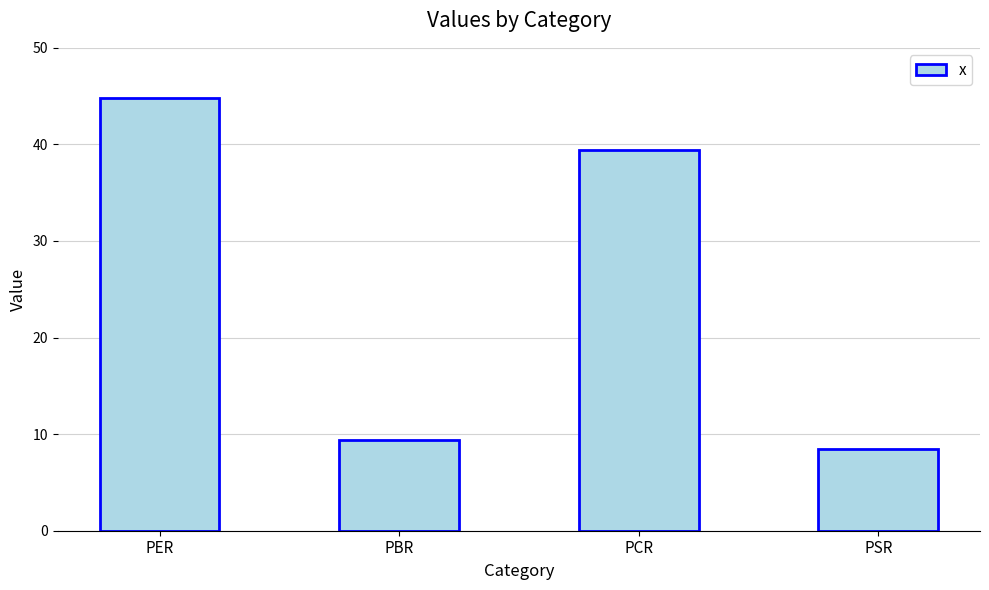

Count the number of values greater than 39.

2